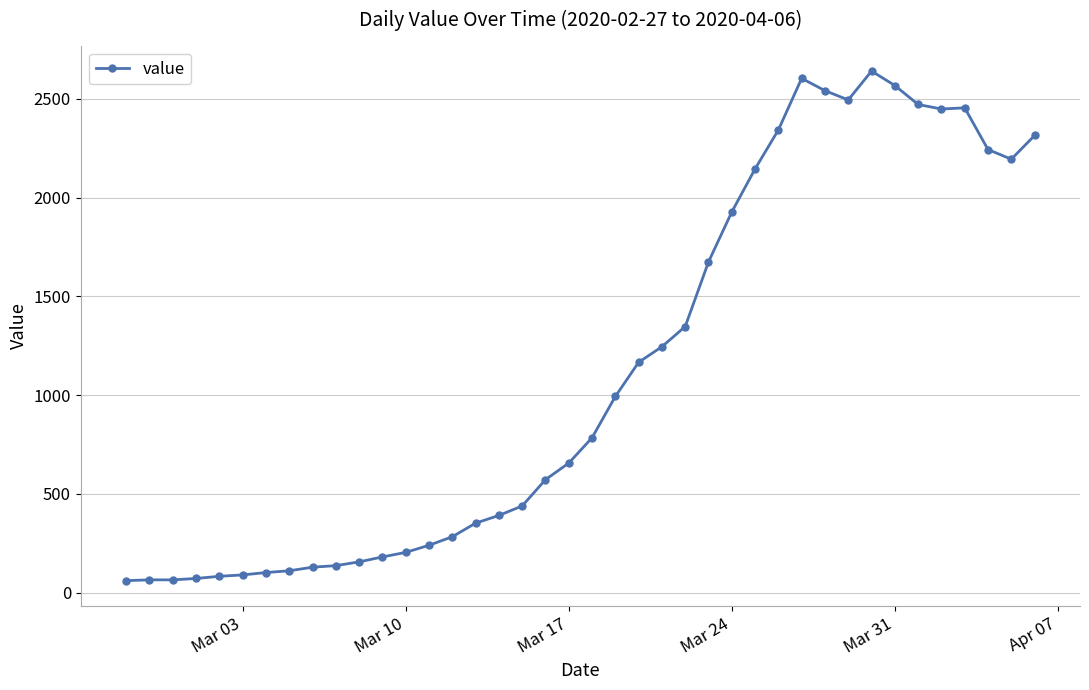

True or false: the data has more than 2 interior local peaks.

True